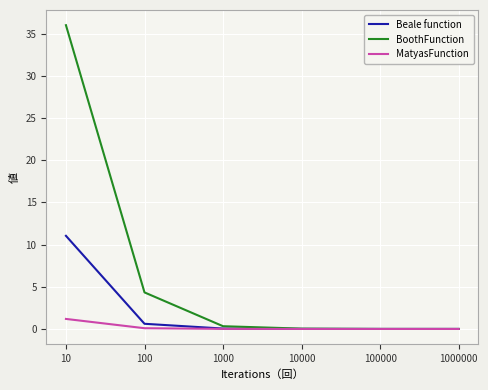

What is the difference between the second highest and second lowest values in the Beale function series?

0.6